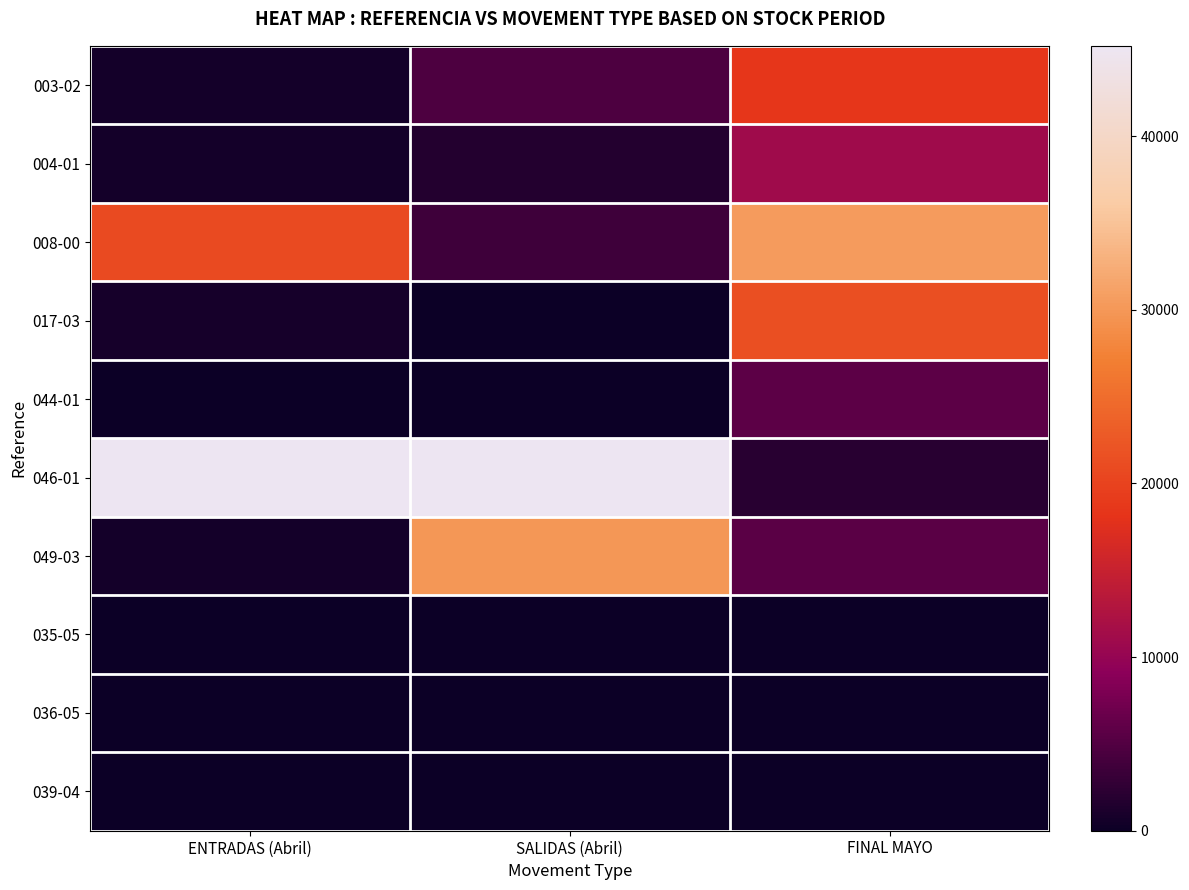

Reading right to left, list all the values displayed in this chart.

003-02: FINAL MAYO=18519	SALIDAS (Abril)=4750	ENTRADAS (Abril)=619
004-01: FINAL MAYO=11039	SALIDAS (Abril)=1600	ENTRADAS (Abril)=639
008-00: FINAL MAYO=30392	SALIDAS (Abril)=3600	ENTRADAS (Abril)=20892
017-03: FINAL MAYO=21459	SALIDAS (Abril)=0	ENTRADAS (Abril)=738
044-01: FINAL MAYO=5700	SALIDAS (Abril)=0	ENTRADAS (Abril)=0
046-01: FINAL MAYO=2000	SALIDAS (Abril)=45200	ENTRADAS (Abril)=45100
049-03: FINAL MAYO=5634	SALIDAS (Abril)=30000	ENTRADAS (Abril)=534
035-05: FINAL MAYO=0	SALIDAS (Abril)=0	ENTRADAS (Abril)=0
036-05: FINAL MAYO=0	SALIDAS (Abril)=0	ENTRADAS (Abril)=0
039-04: FINAL MAYO=0	SALIDAS (Abril)=0	ENTRADAS (Abril)=0